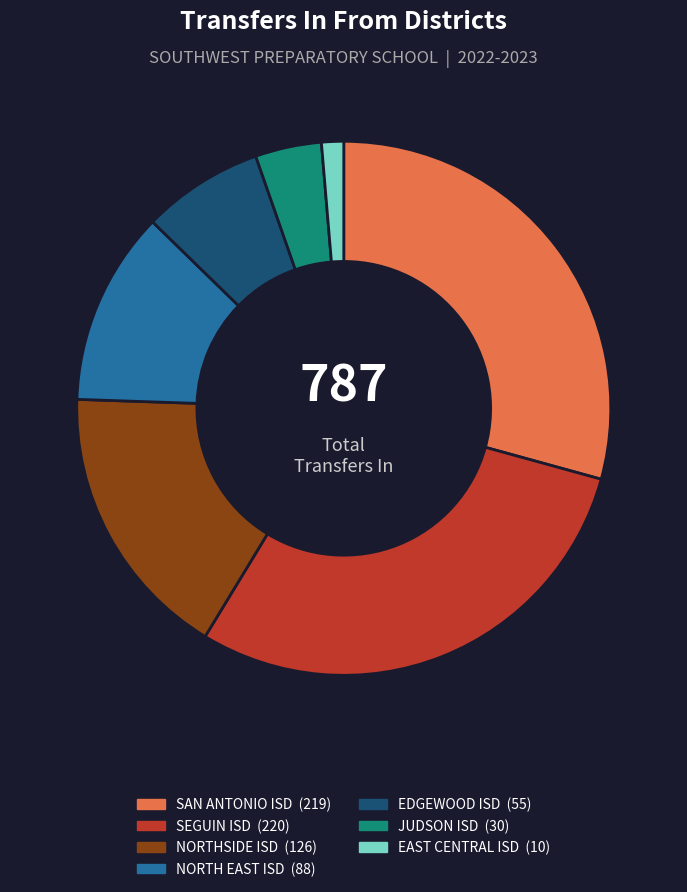

Does JUDSON ISD represent more than half of the total?

No